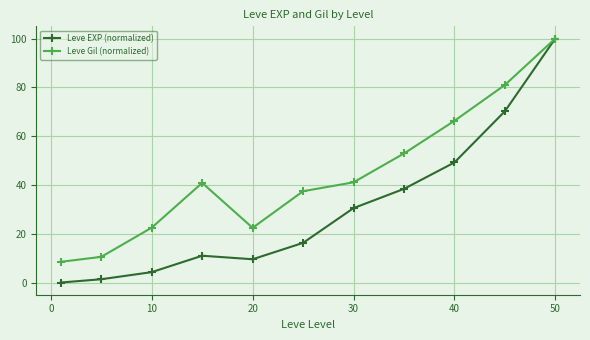

How many lines are shown in the chart?

2